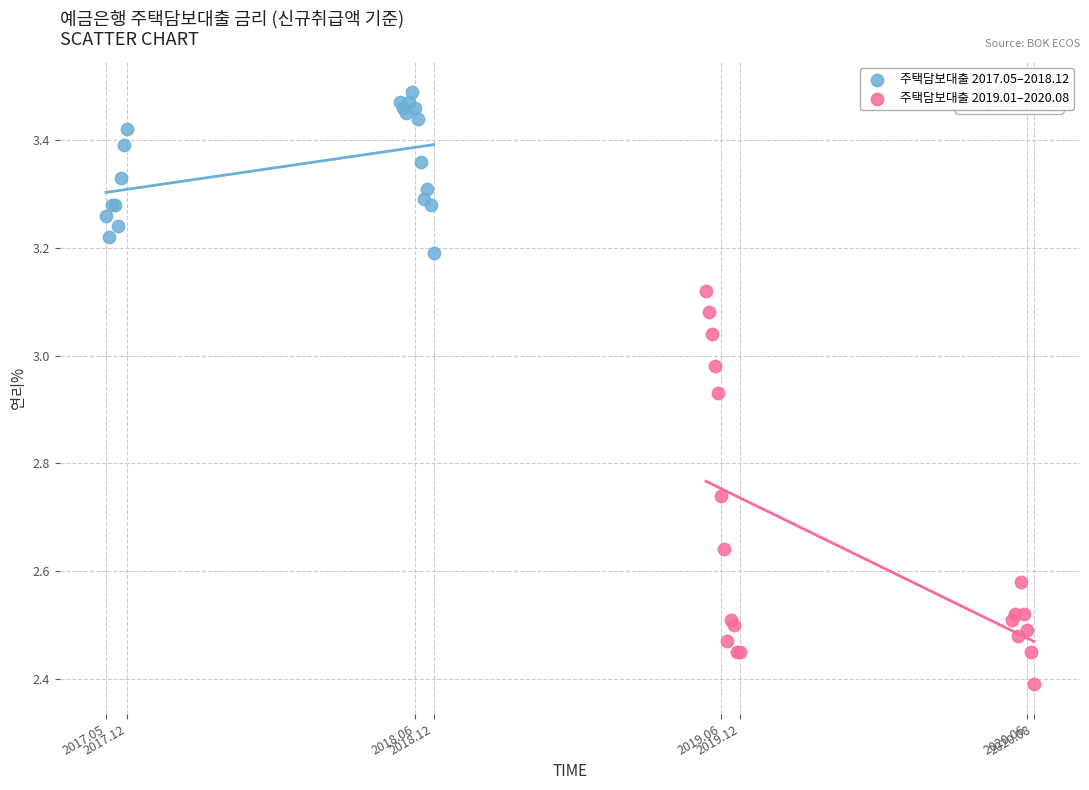

Which series contains the lowest Y value?

주택담보대출 2019.01–2020.08